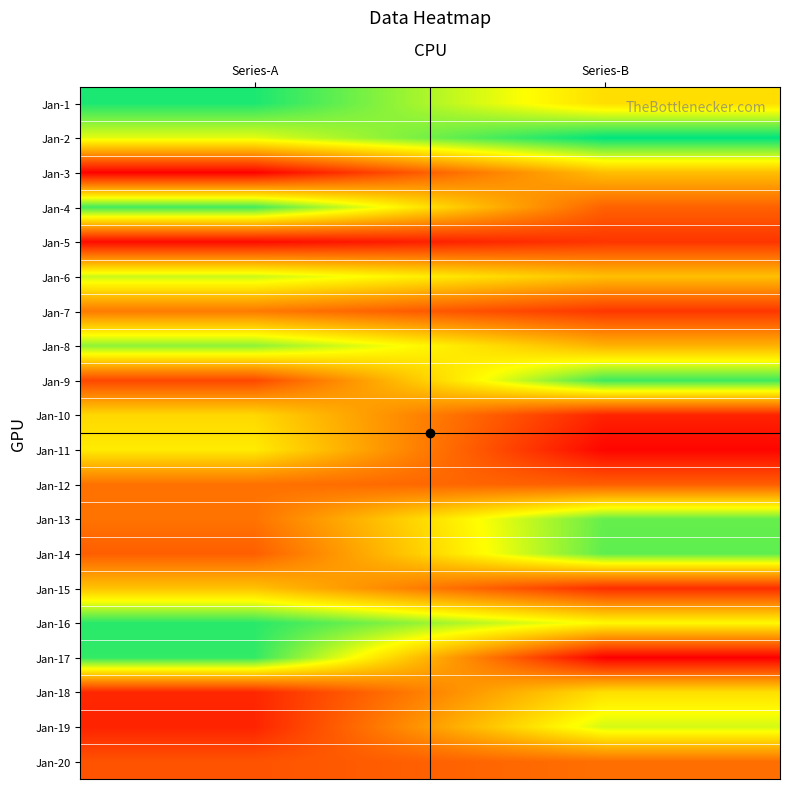

What is the total value across all series at Series-A?

2193180488